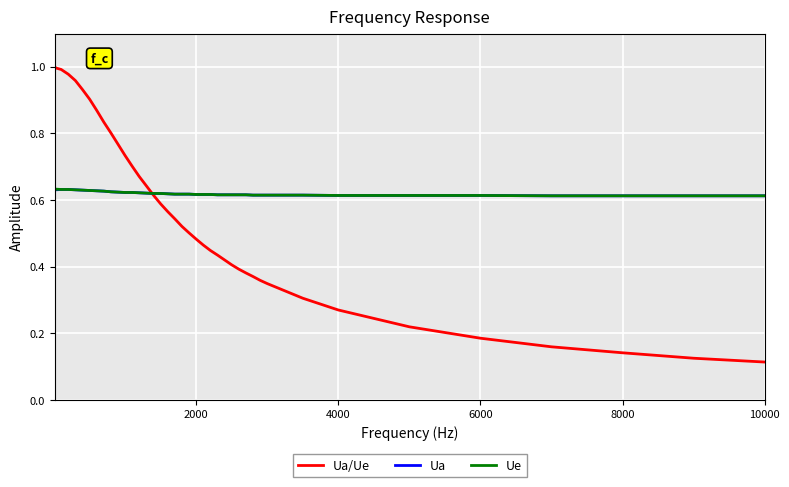

Which series has the largest range (max minus min)?

Ua/Ue